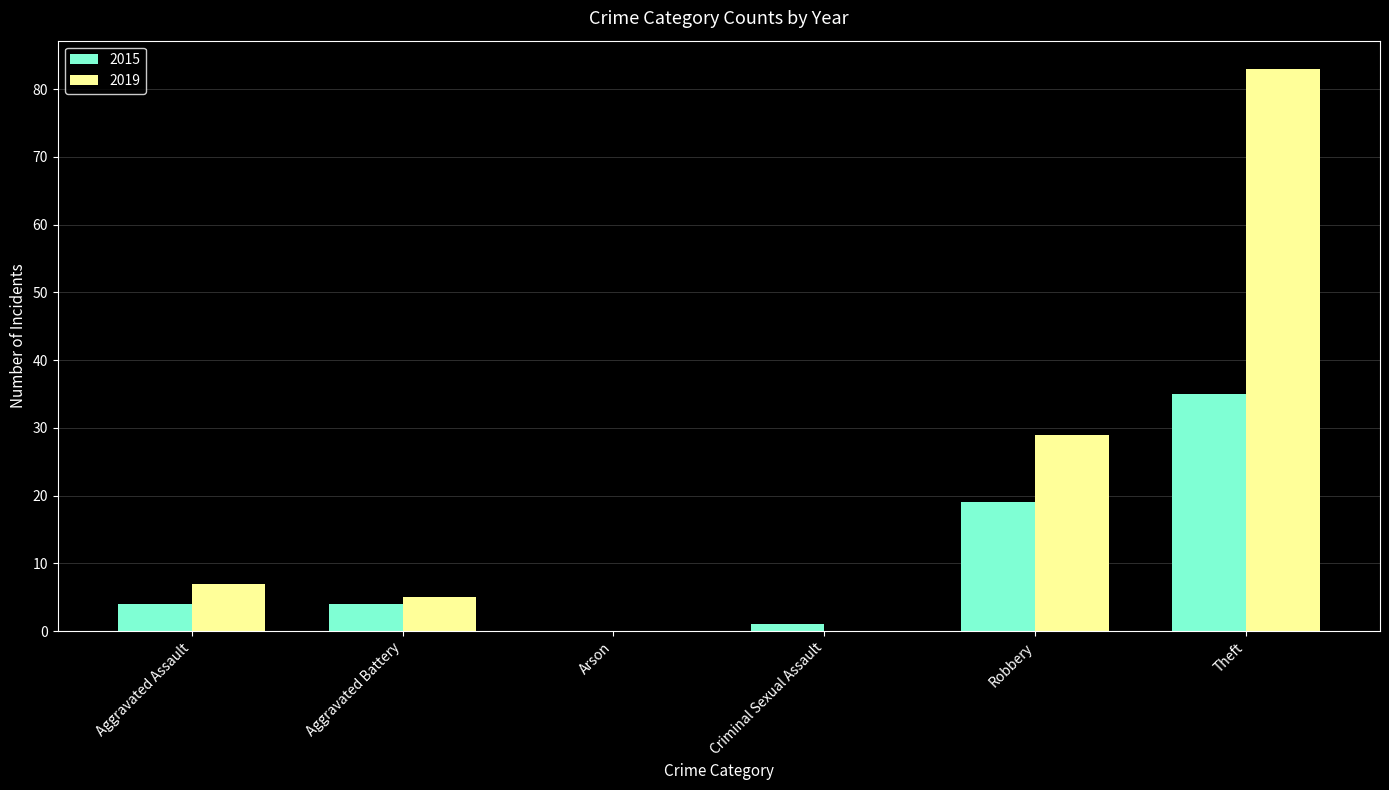

Reading left to right, list all the values displayed in this chart.

2015: Aggravated Assault=4	Aggravated Battery=4	Arson=0	Criminal Sexual Assault=1	Robbery=19	Theft=35
2019: Aggravated Assault=7	Aggravated Battery=5	Arson=0	Criminal Sexual Assault=0	Robbery=29	Theft=83